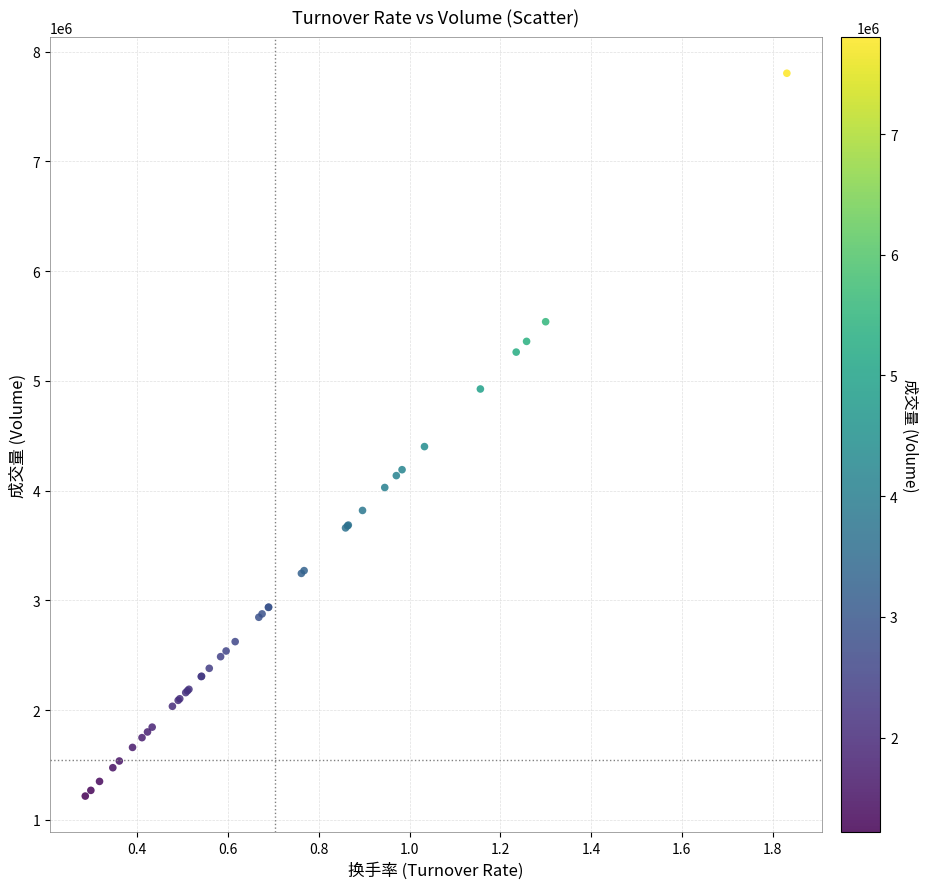

What Y value in the scatter plot is closest to 4509900?

4401110